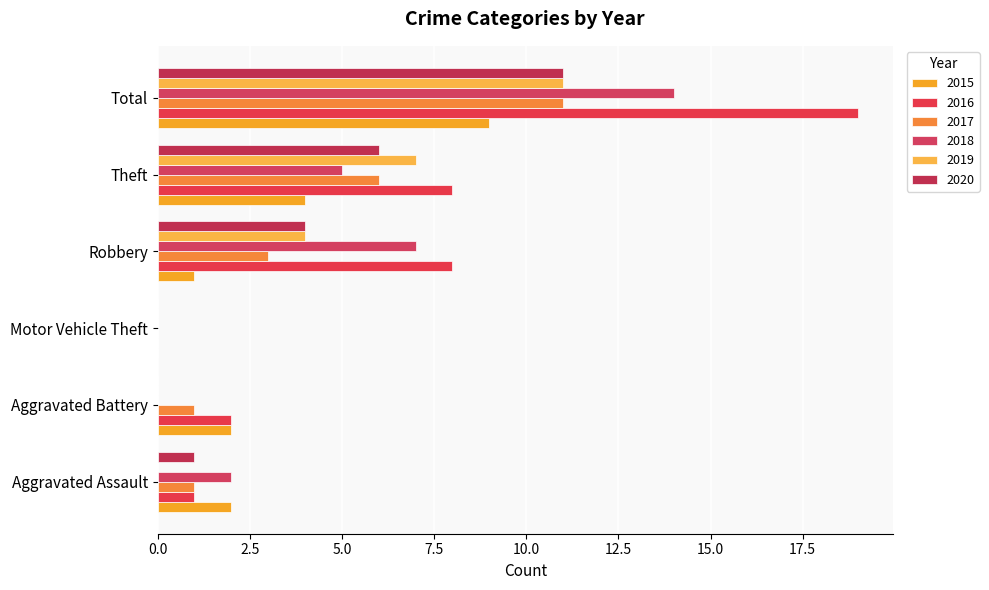

How many distinct data groups are displayed?

6